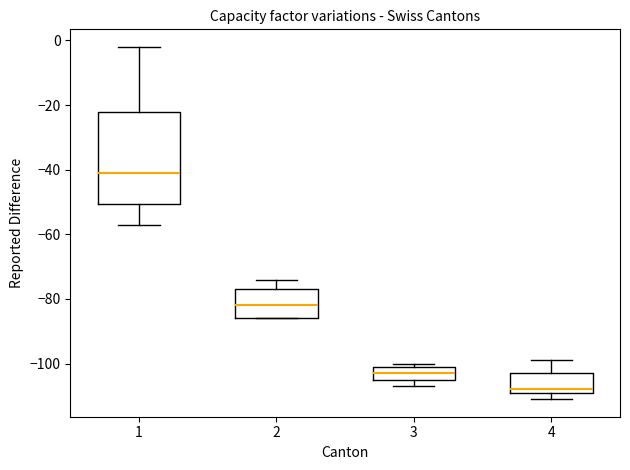

Comparing the boxes themselves (not the whiskers), which one is the tallest?

1